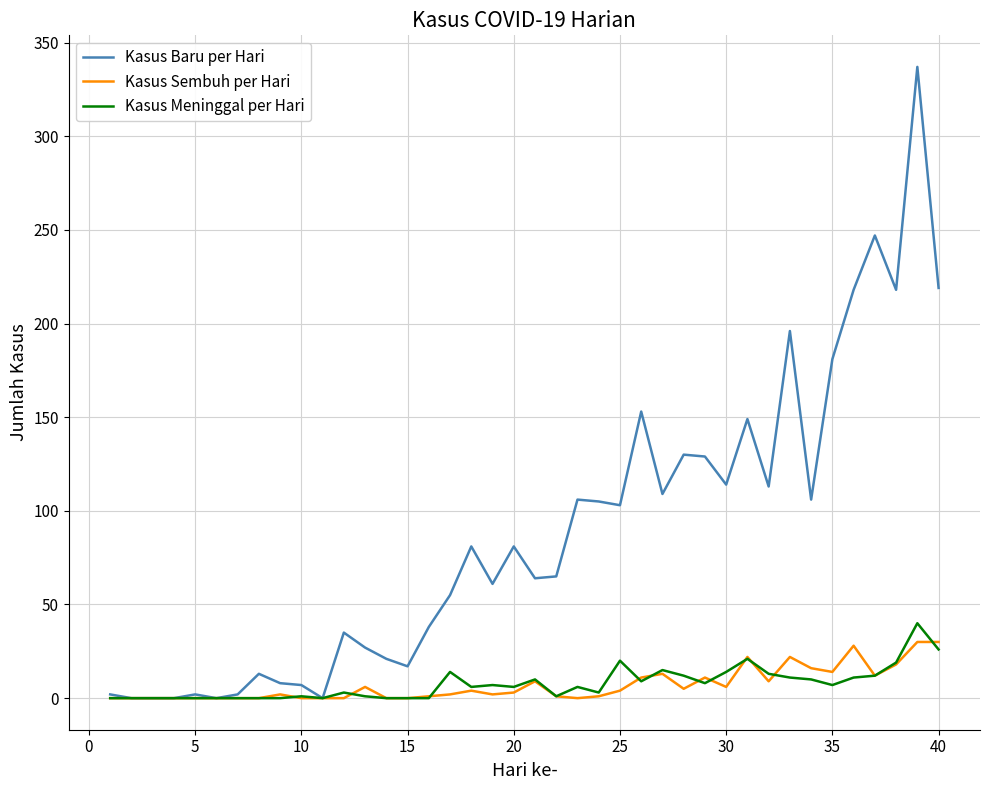

Which series has the largest total across all categories?

Kasus Baru per Hari